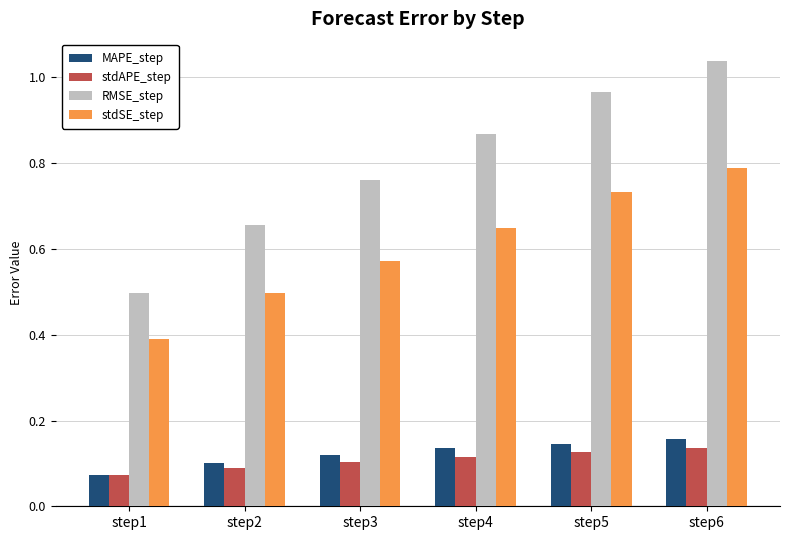

True or false: stdAPE_step has a value of 0.1 at step2.

True